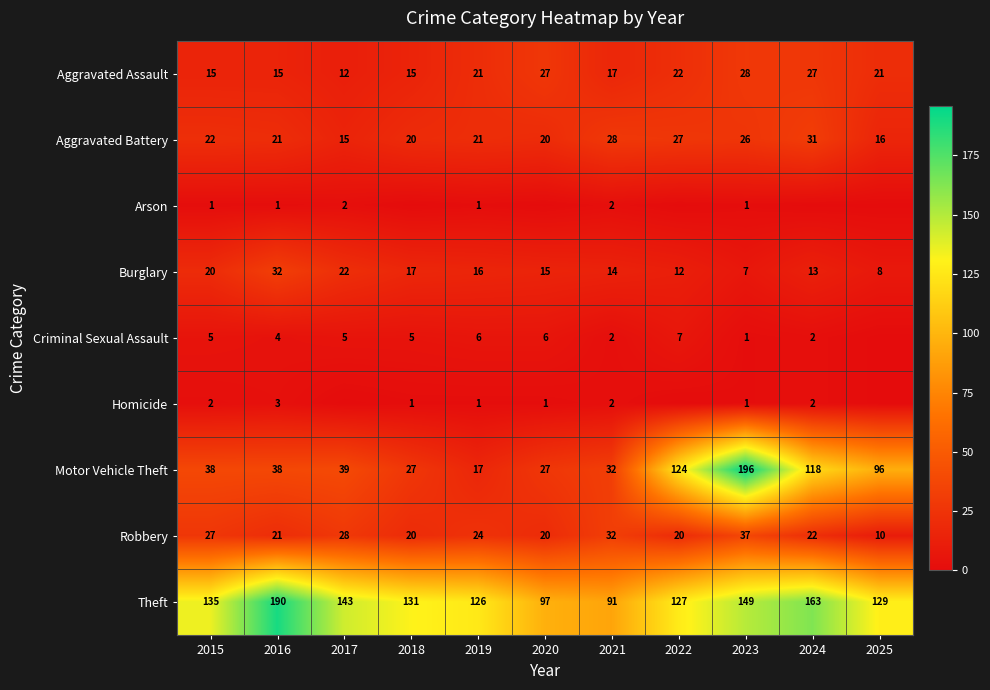

How many Homicide values are between 0 and 2?

10